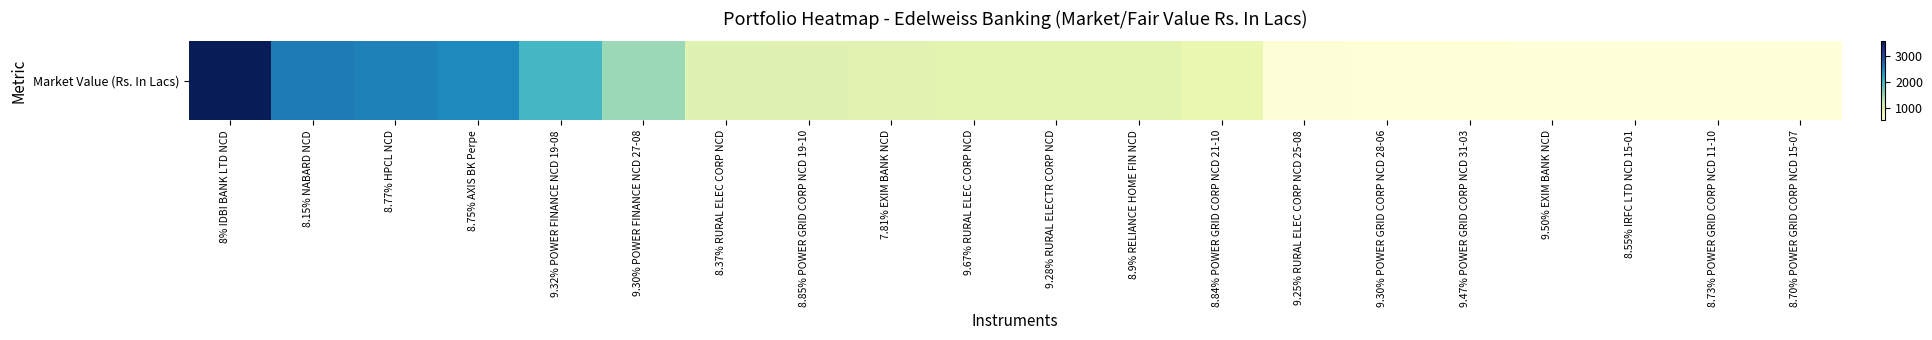

Is it true that the value at 8.15% NABARD NCD is 2594.7?

True